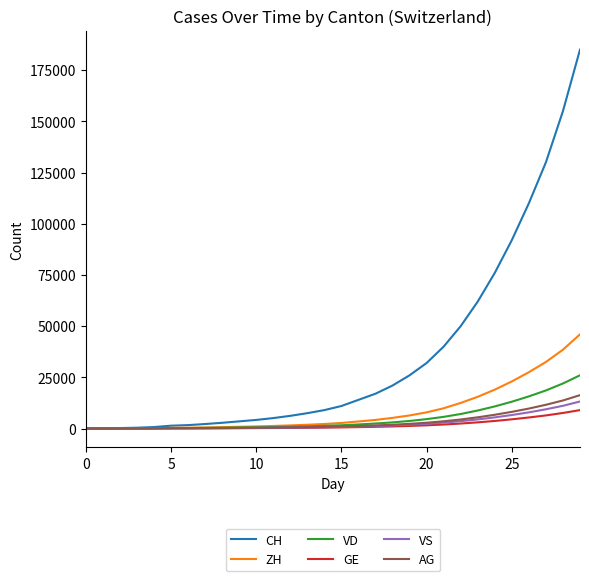

Which series has the largest total across all categories?

CH